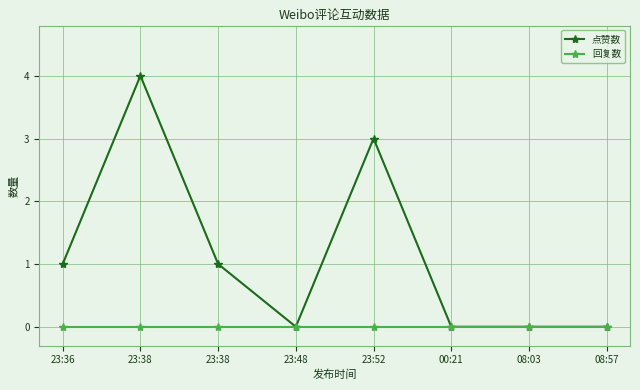

Count the number of data series in this chart.

2